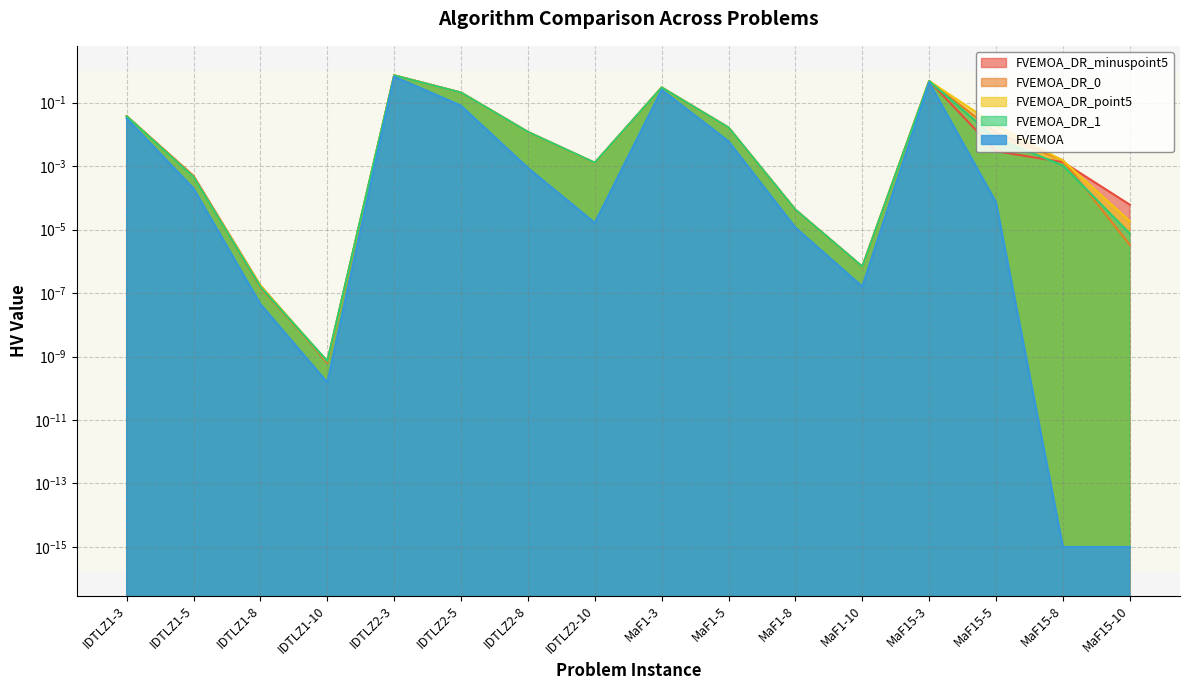

At how many categories does at least one series exceed 0?

16